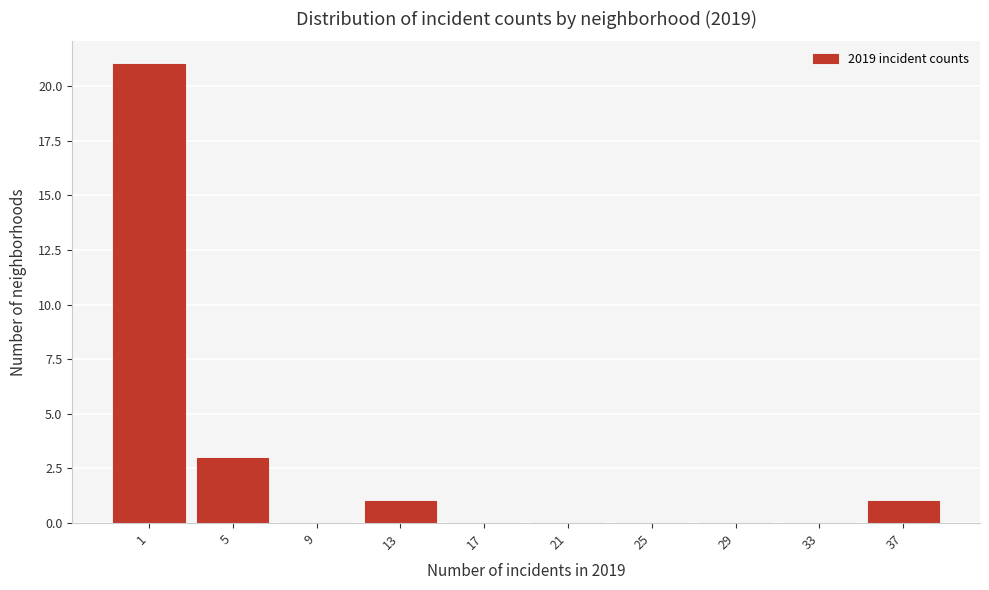

Reading right to left, extract all data points from this chart.

37=1	33=0	29=0	25=0	21=0	17=0	13=1	9=0	5=3	1=21